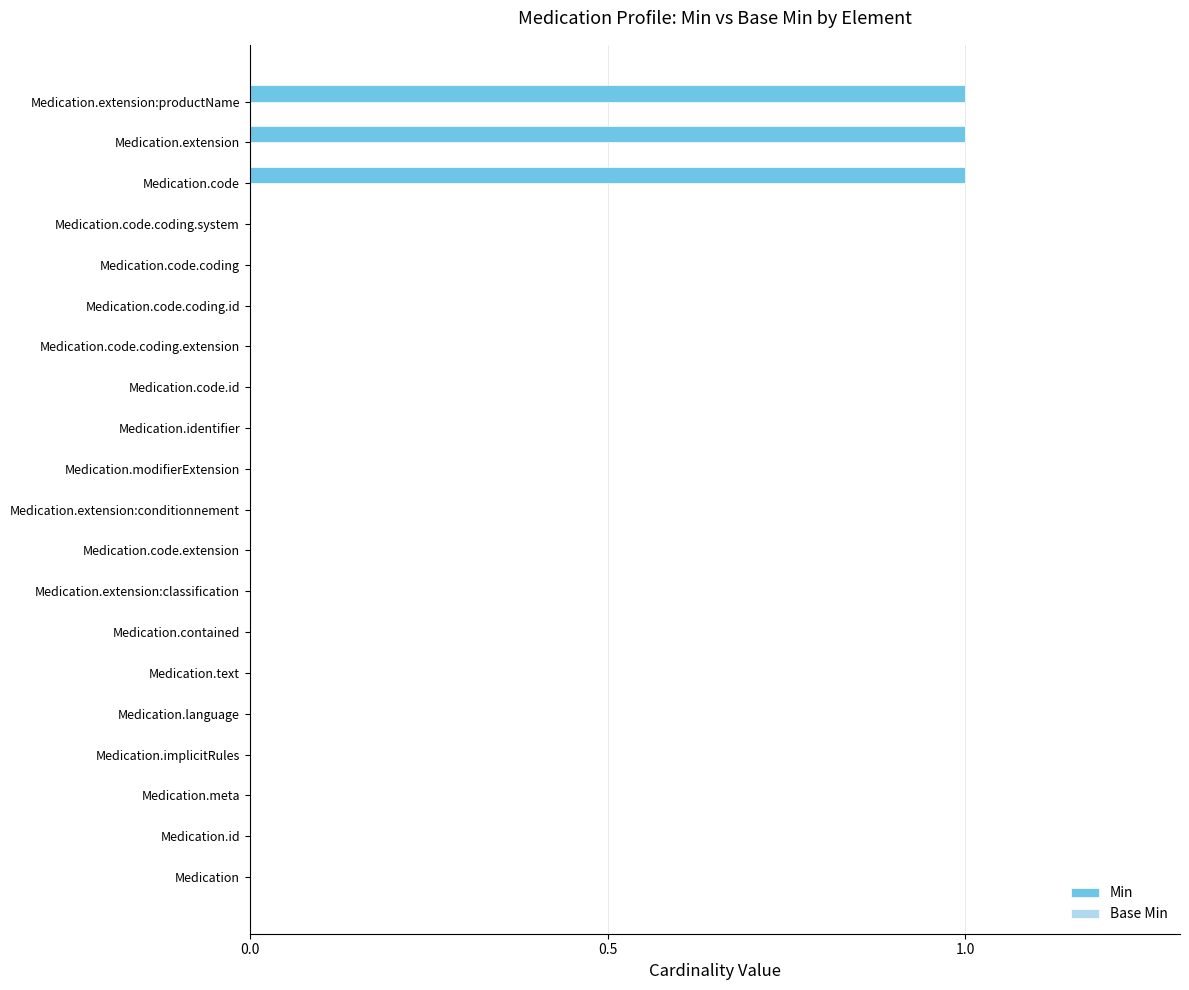

Is it true that the value at Medication.modifierExtension is 0?

True